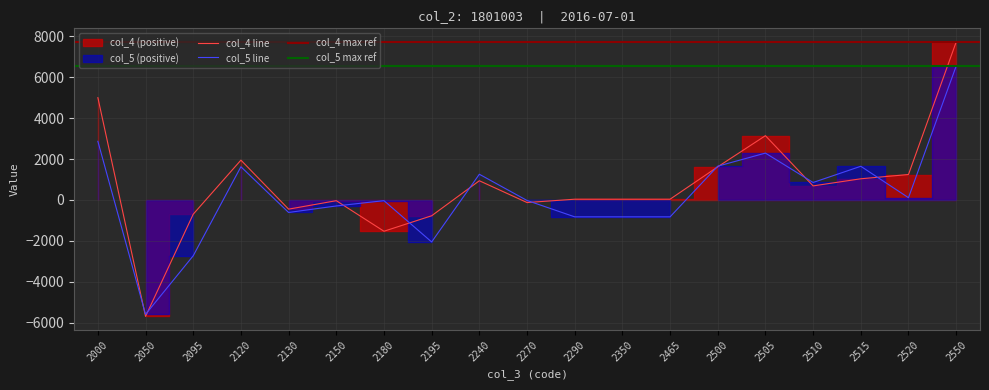

How many data points does each series have?

19